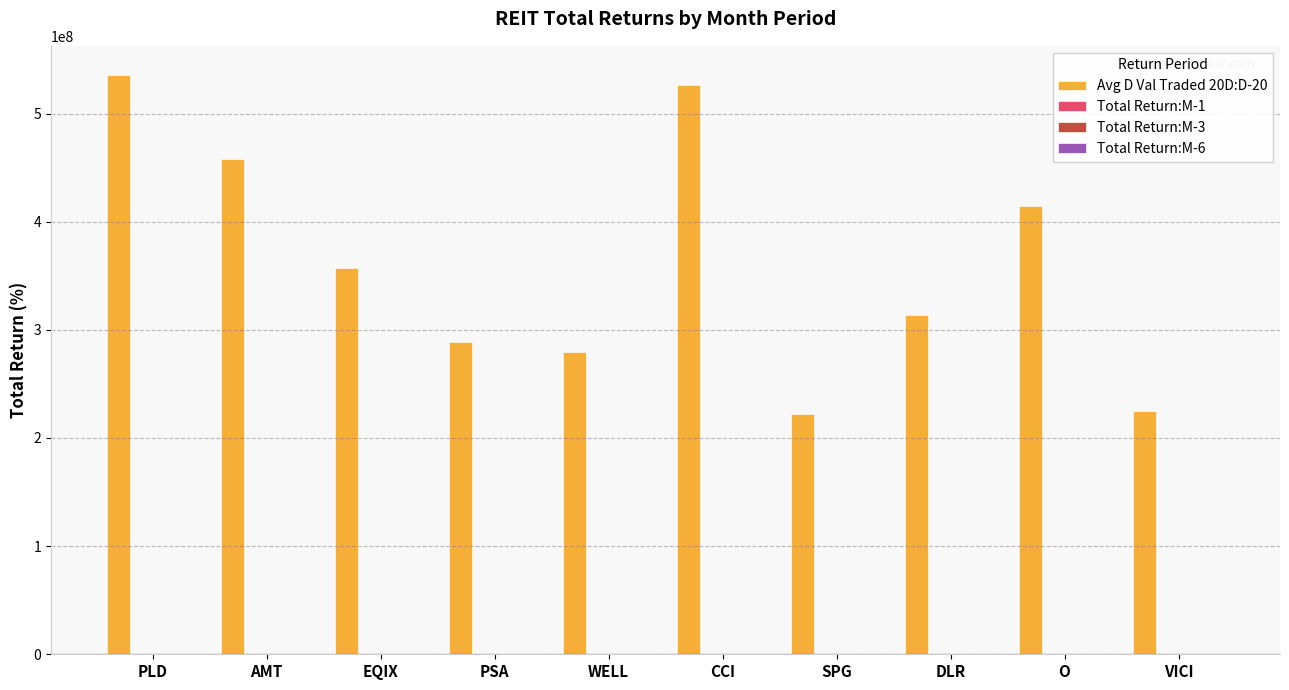

Are the bars grouped side by side (vs. stacked)?

Yes